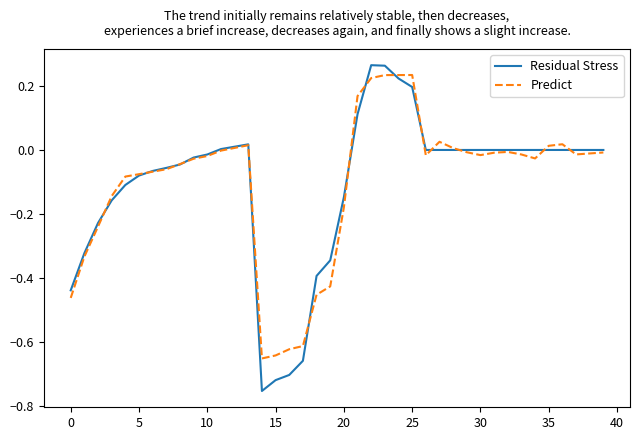

Which series has the widest spread of values?

Residual Stress